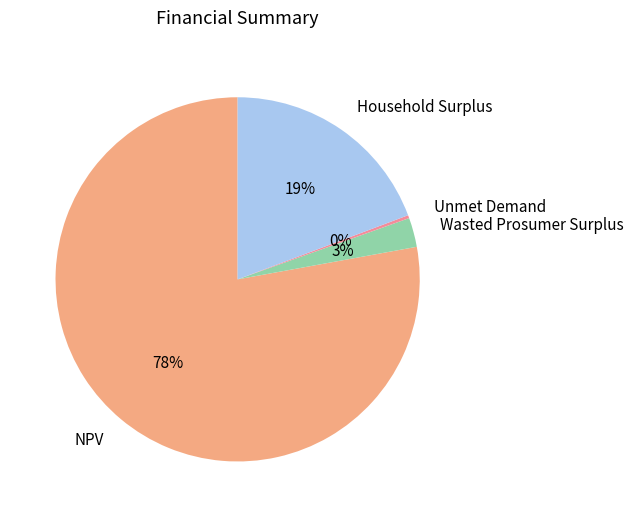

Which has a higher value, Wasted Prosumer Surplus or Household Surplus?

Household Surplus